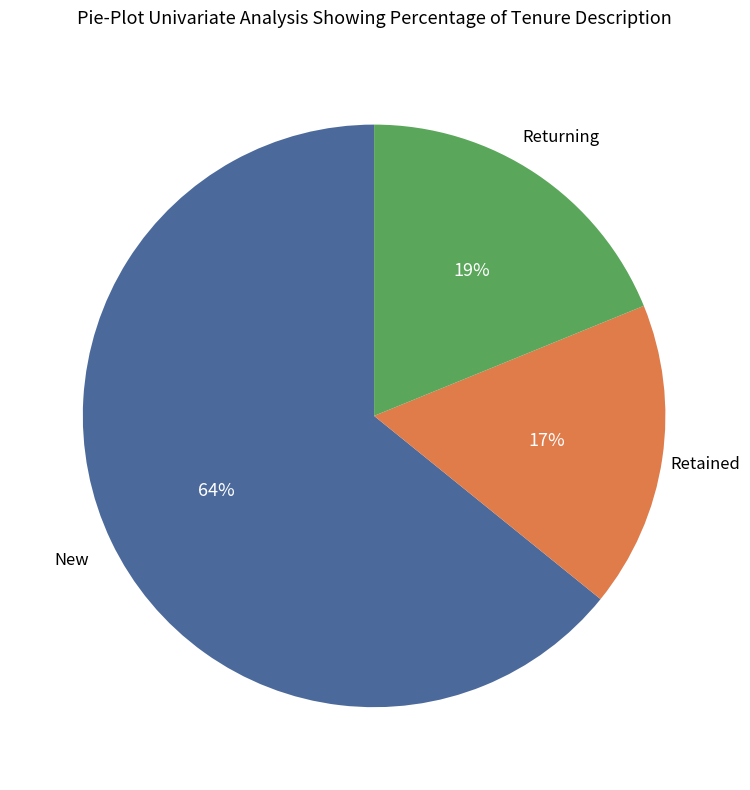

To the nearest percent, what is the difference between the largest and smallest slice percentages?

47%